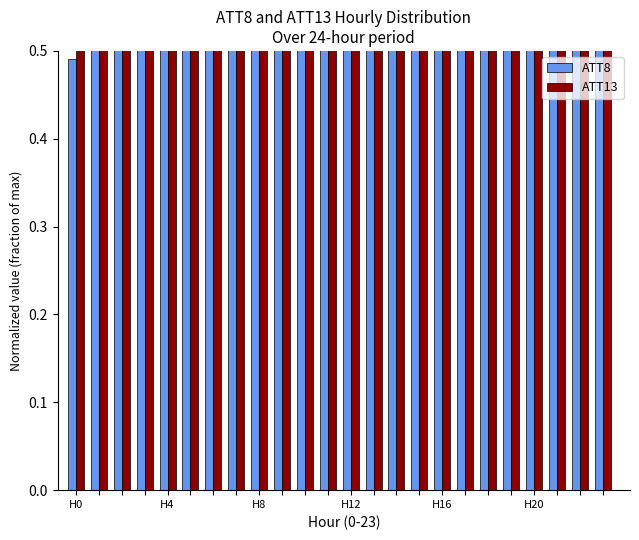

Between H16 and H20, which series saw the biggest shift?

ATT8